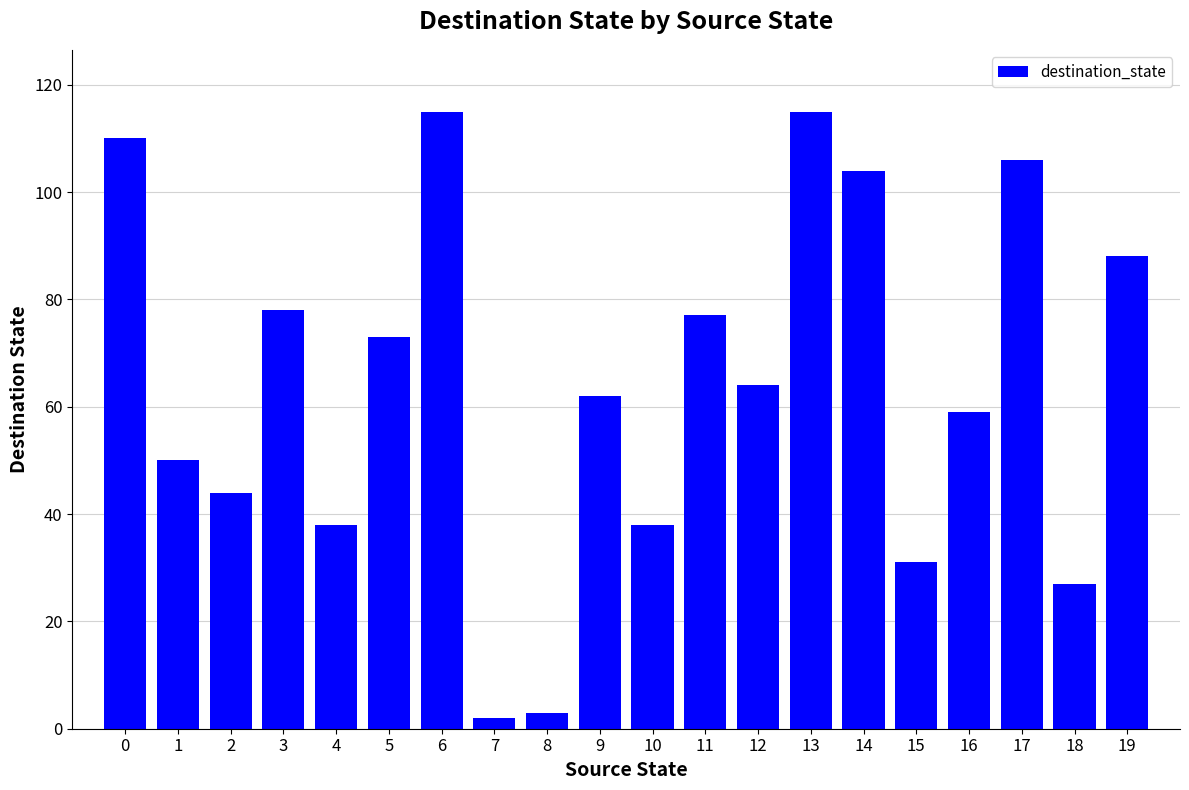

What is the maximum value shown in the chart?

115